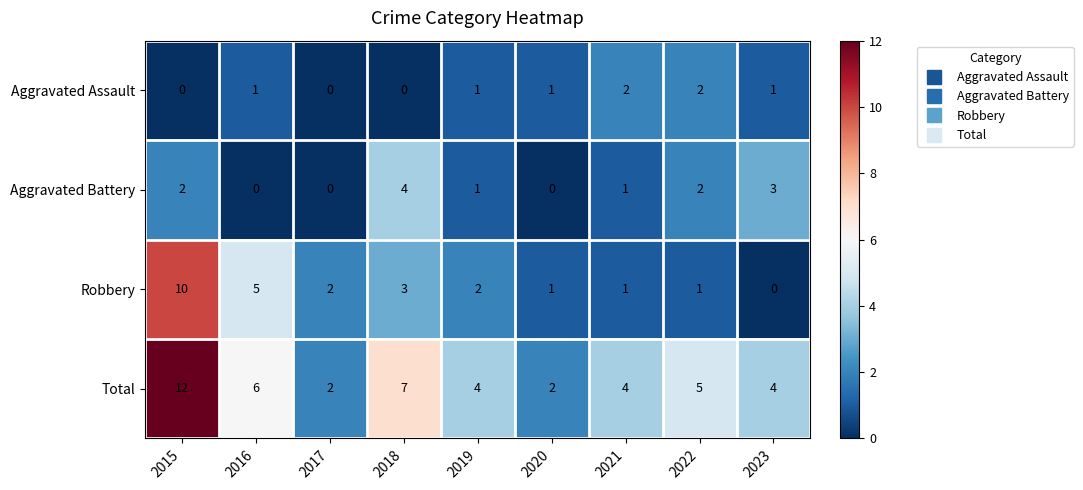

Is it true that Robbery equals 0 at 2020?

False